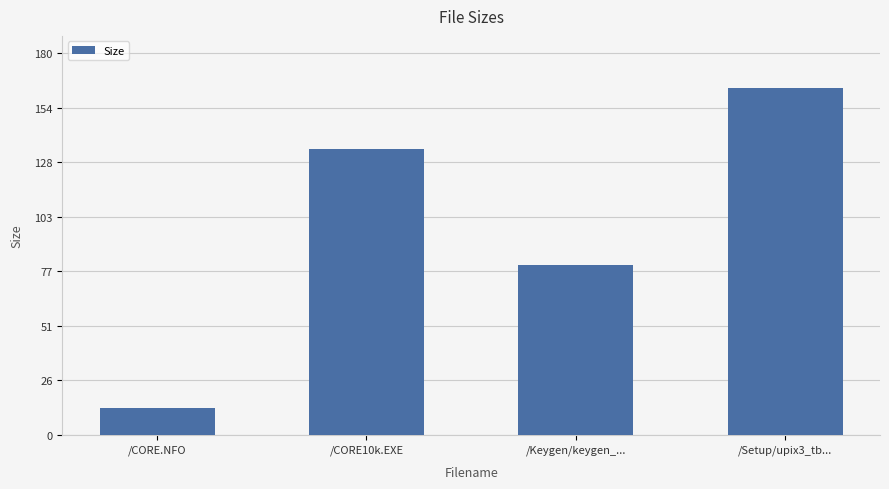

Reading right to left, what are all the values shown in this chart?

/Setup/upix3_tb...=163.3	/Keygen/keygen_...=80.0	/CORE10k.EXE=134.5	/CORE.NFO=12.5